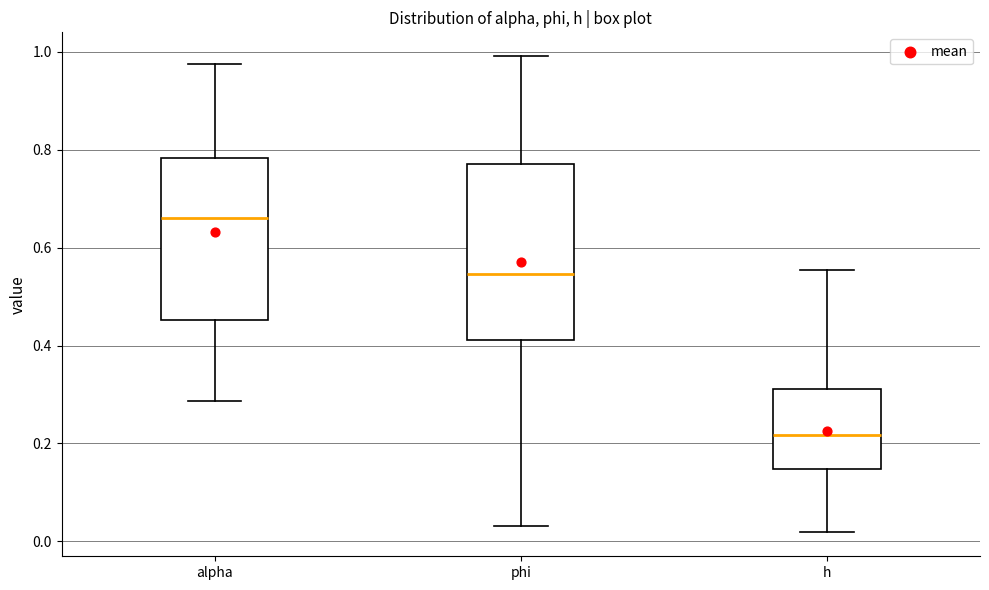

Which box is the tallest, from its lower edge to its upper edge?

phi